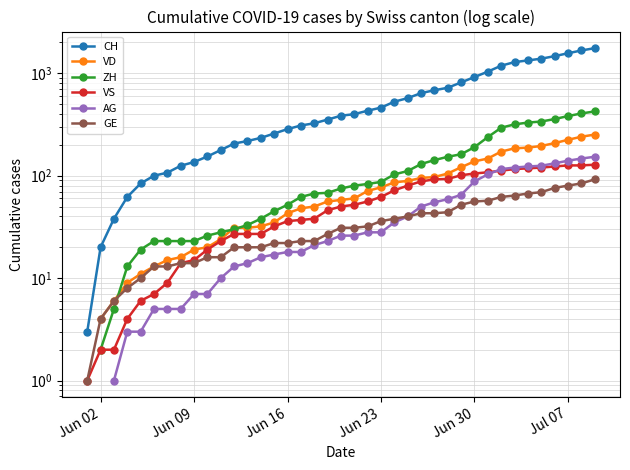

True or false: VS and CH intersect in this chart.

False